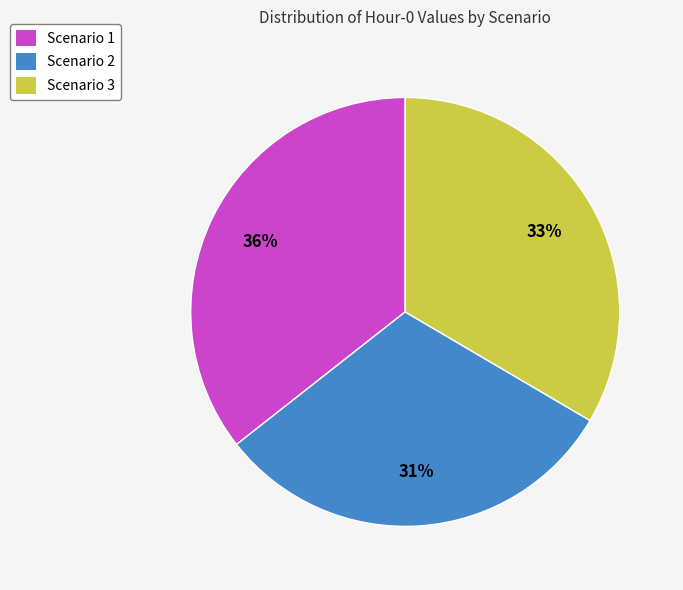

Does any single category account for the majority?

No